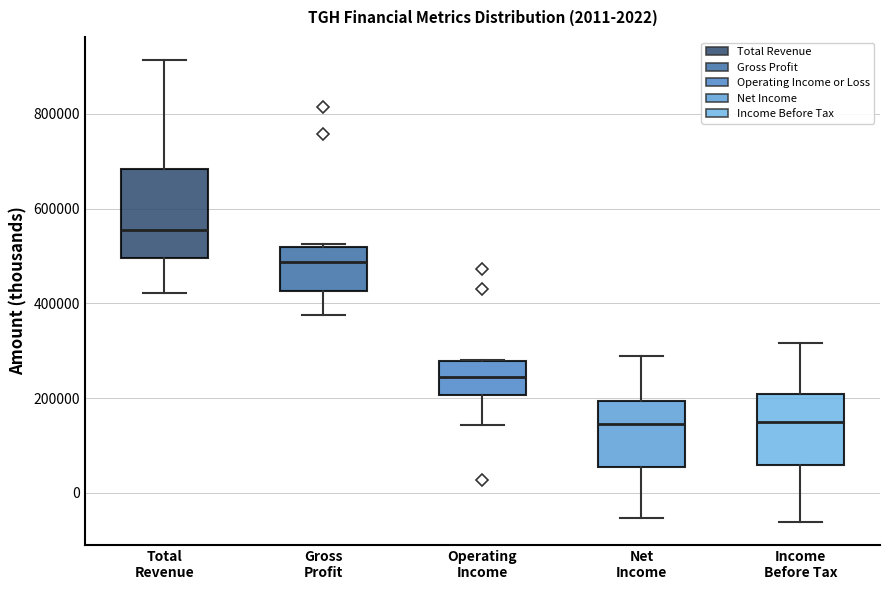

Where is the lower edge of the box for Operating Income on the y-axis? The values are not printed on the chart, so give them approximately, as read against the axis.

200000